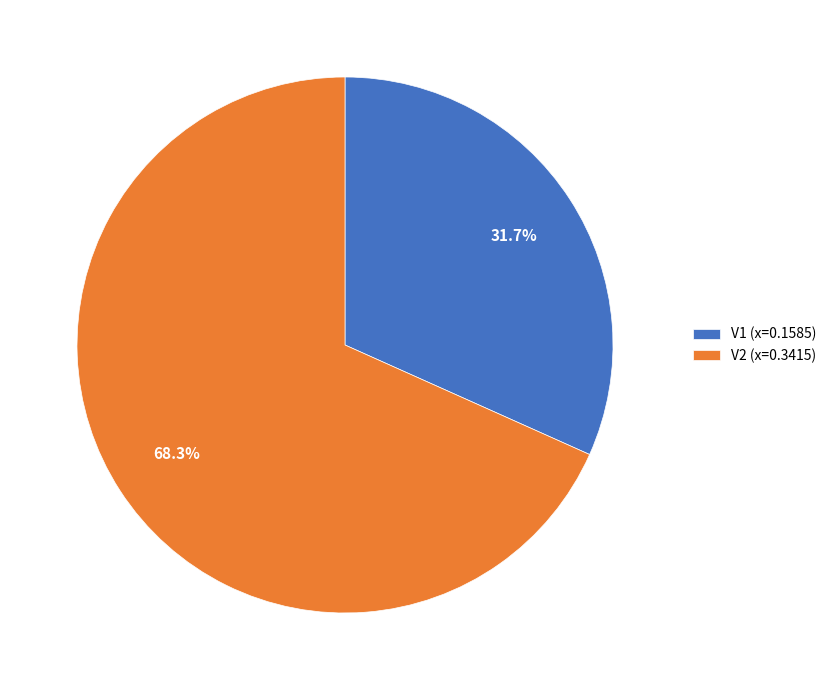

What percentage is the V1 slice, to the nearest percent?

32%